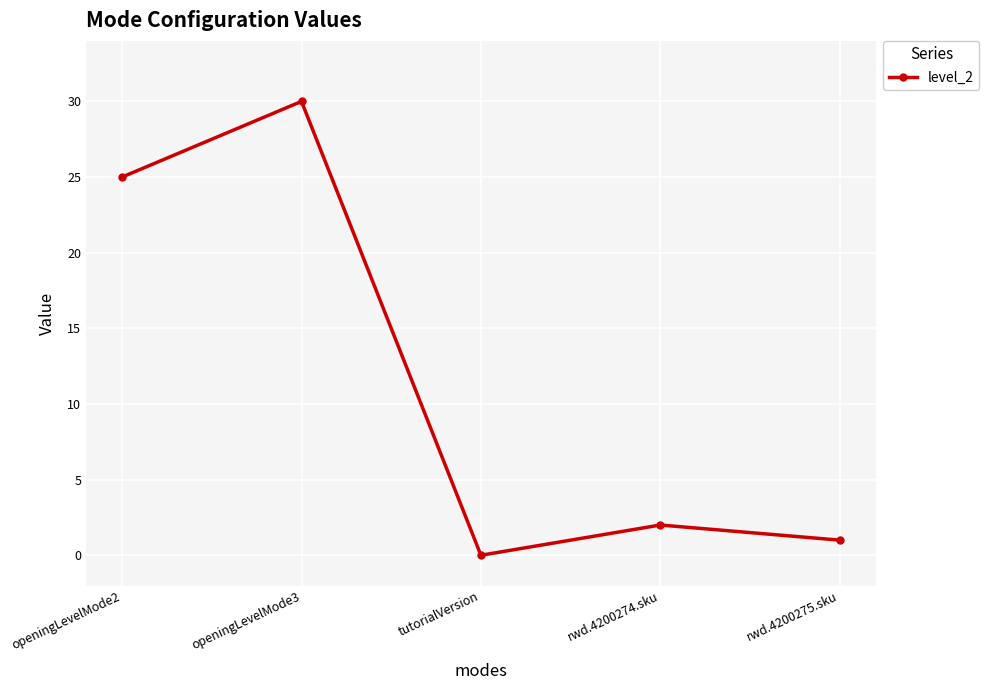

What is the label of the 1st point from the right?

rwd.4200275.sku